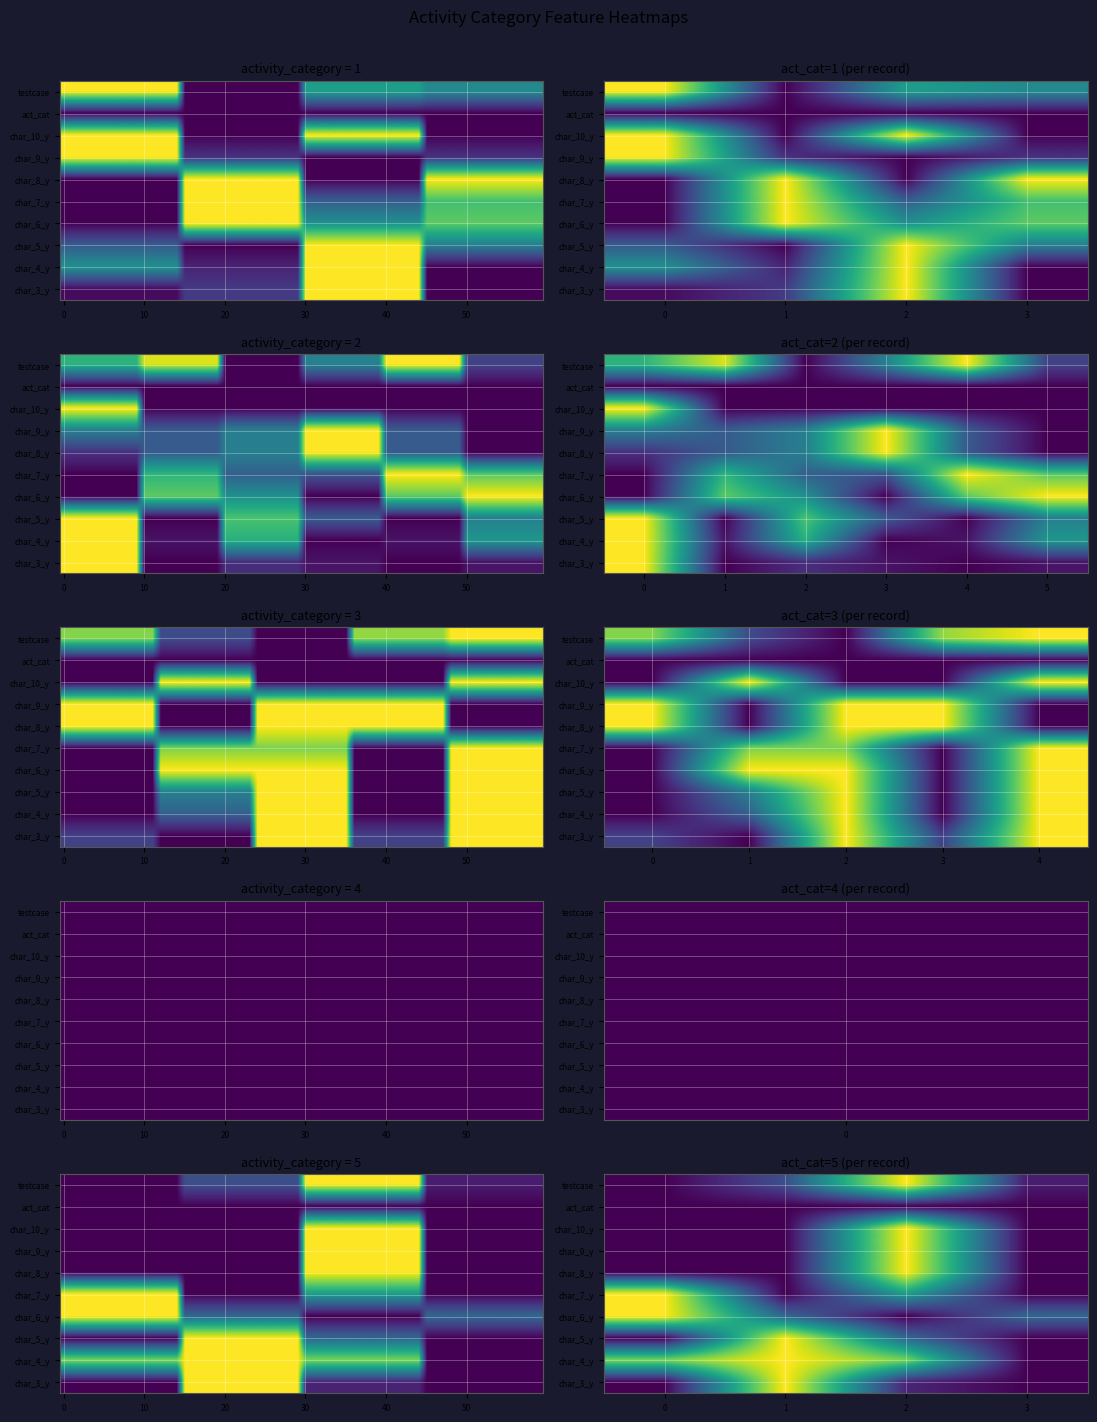

True or false: char_3_y has a value of 0.1 at 2.

True